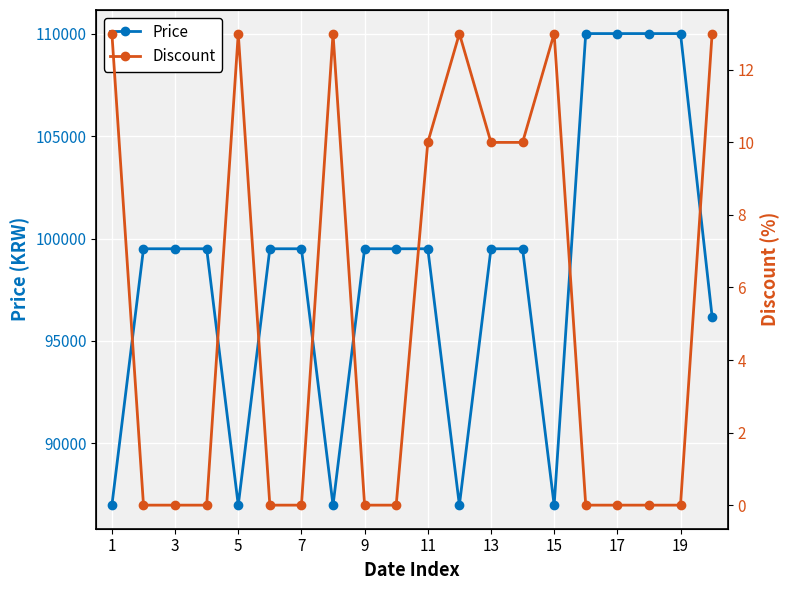

How many interior local peaks does the Discount series have?

4